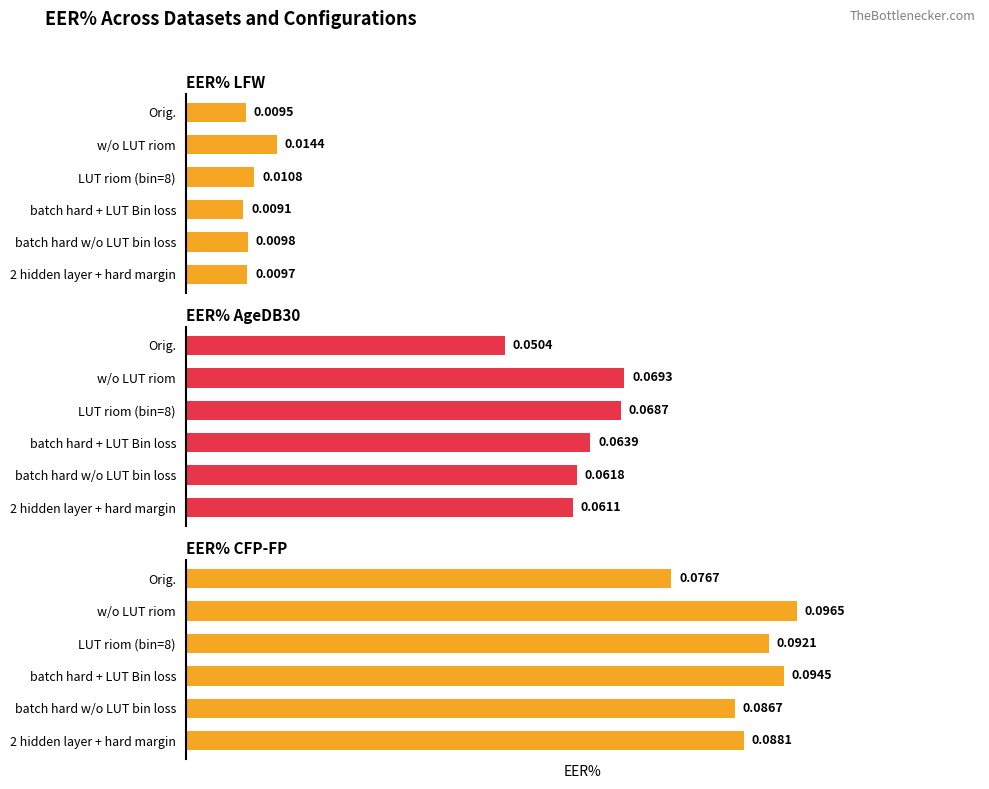

Reading right to left, extract all data points from this chart.

EER% LFW: 0.0	0.0	0.0	0.0	0.0	0.0
EER% AgeDB30: 0.1	0.1	0.1	0.1	0.1	0.1
EER% CFP-FP: 0.1	0.1	0.1	0.1	0.1	0.1